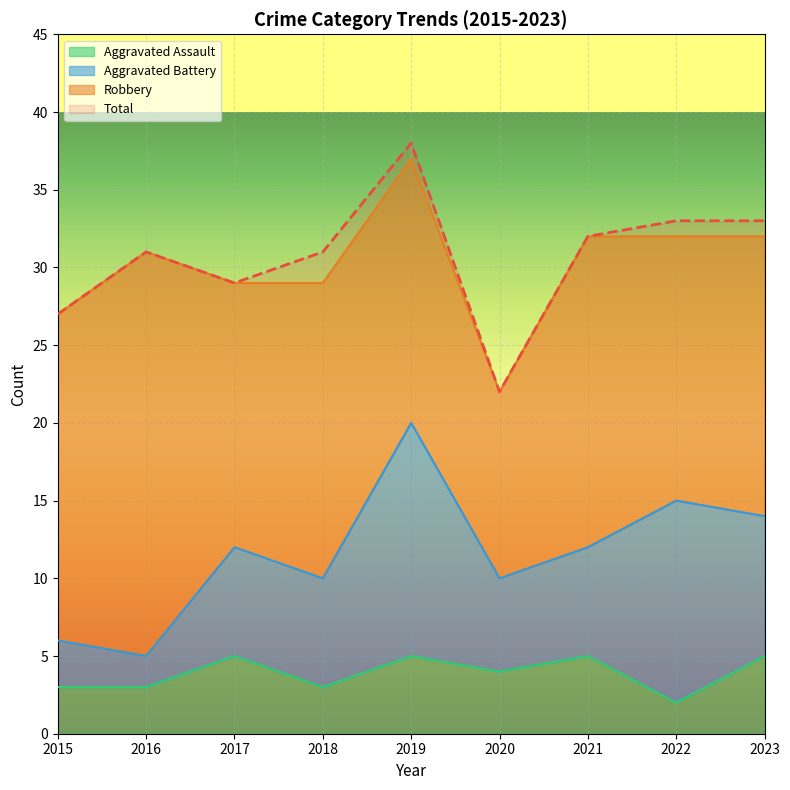

What is the difference between the Aggravated Assault values at 2022 and 2016?

1